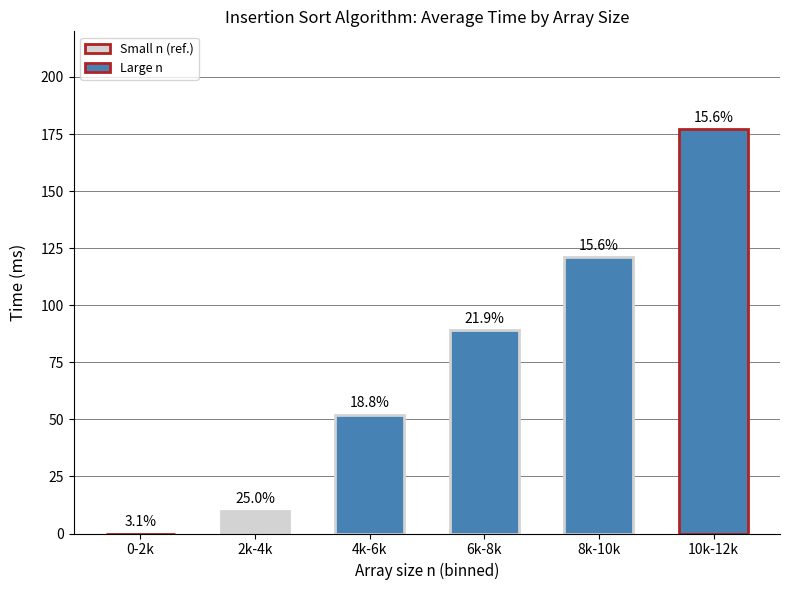

Are the bars grouped side by side (vs. stacked)?

No